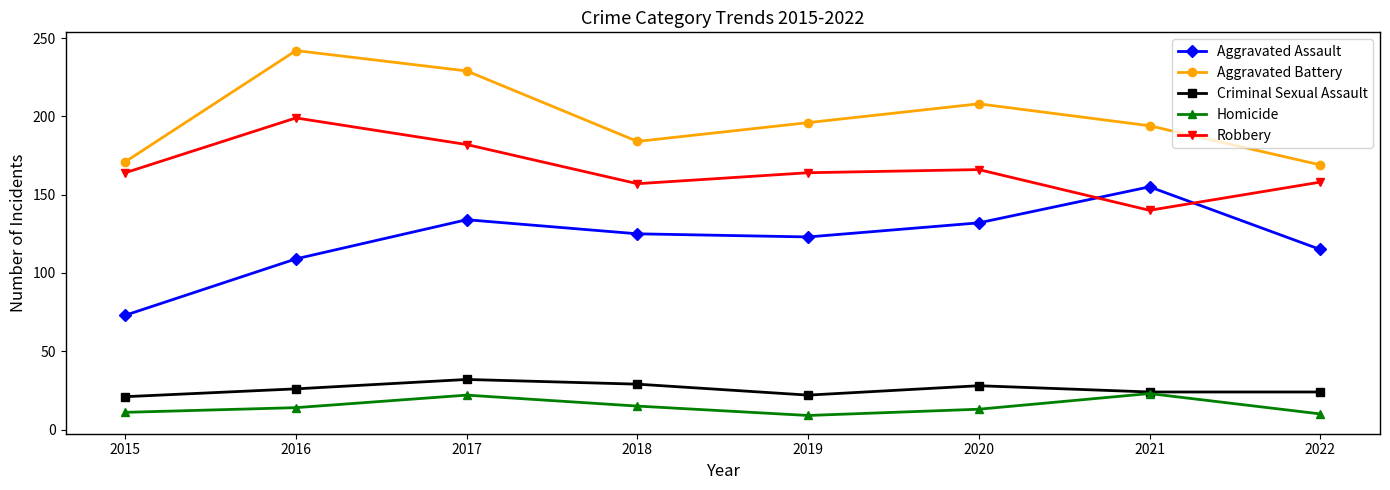

In Aggravated Assault, how many points are higher than both neighbors (excluding endpoints)?

2